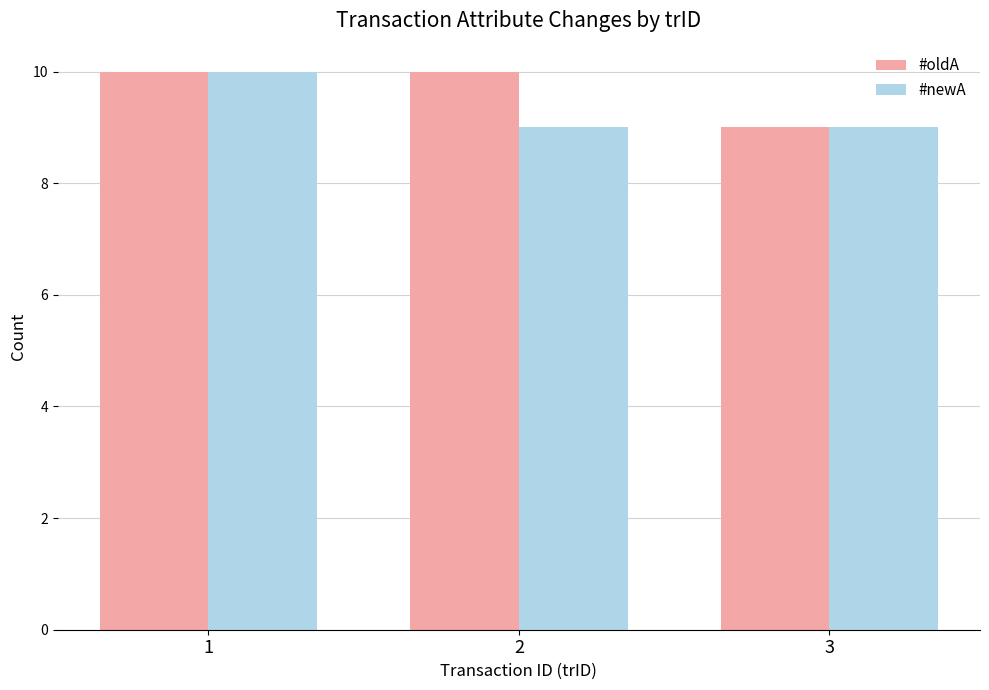

How many groups of bars are there?

3